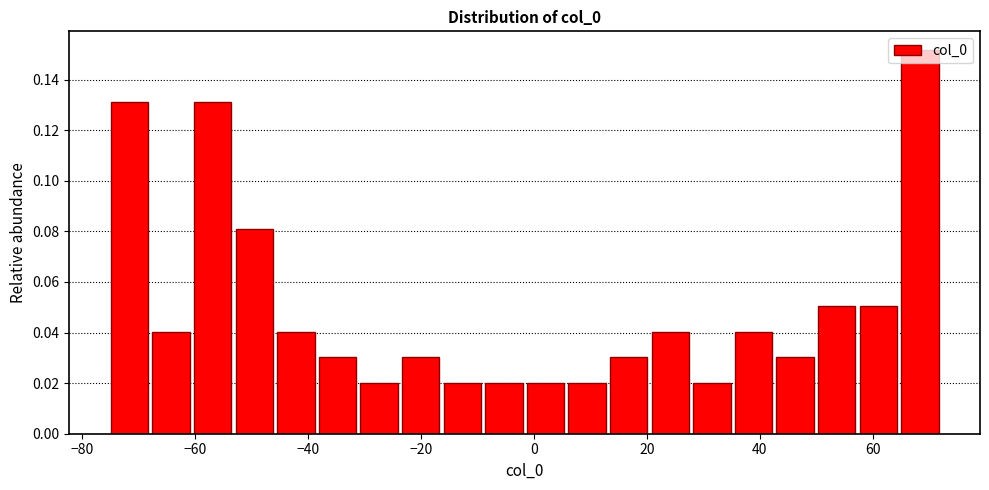

Around what value on the x-axis is the tallest bar? Give the approximate position of its centre, as read against the axis.

68